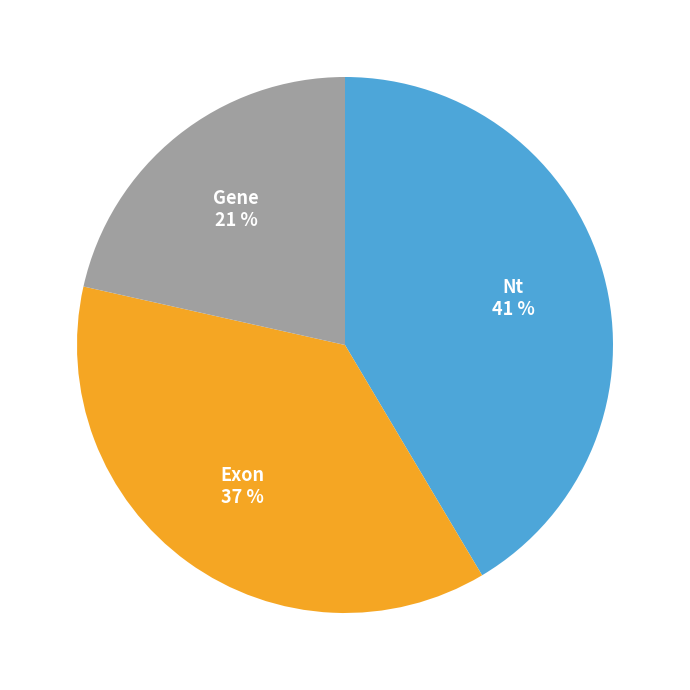

To the nearest percent, what is the difference between the largest and smallest slice percentages?

20%